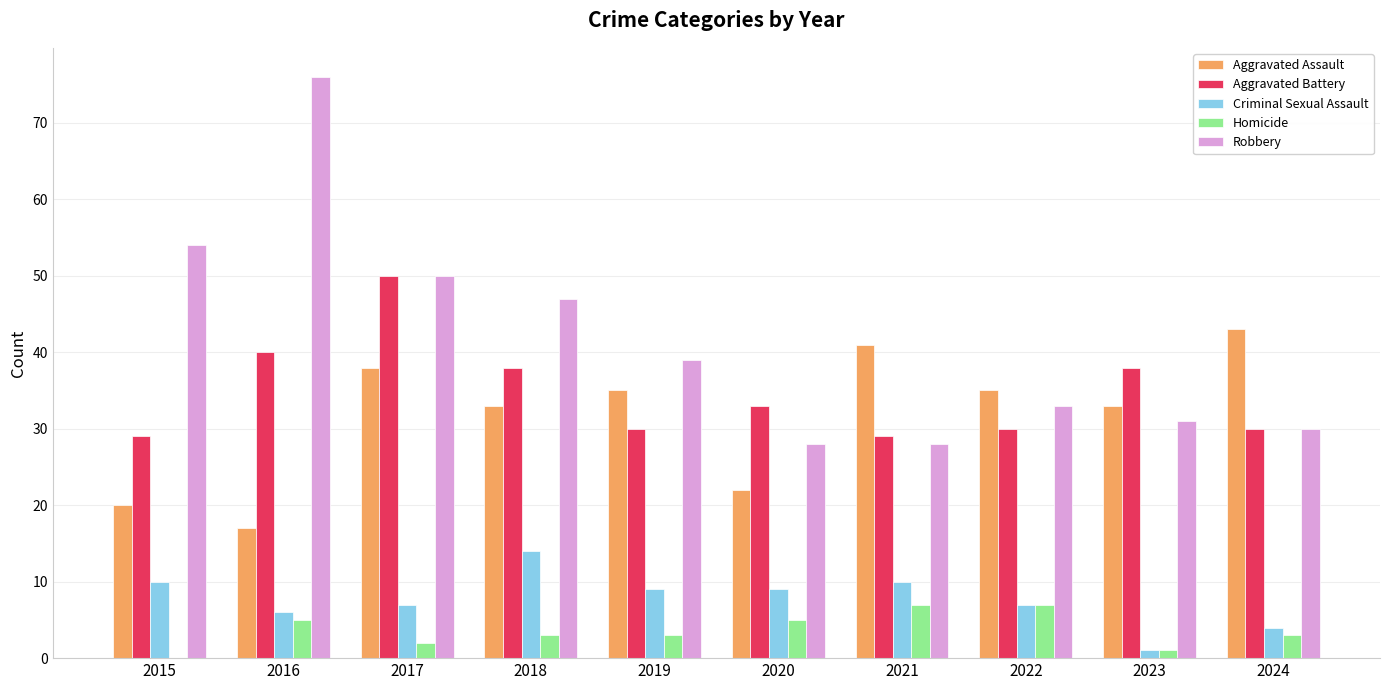

Is the value of Homicide at 2024 greater than the value of Aggravated Assault at 2016?

No